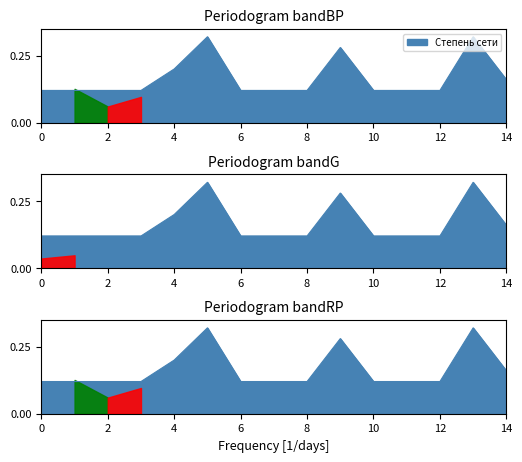

Rank the categories by value from highest to lowest.

5, 13, 9, 4, 14, 0, 1, 2, 3, 6, 7, 8, 10, 11, 12